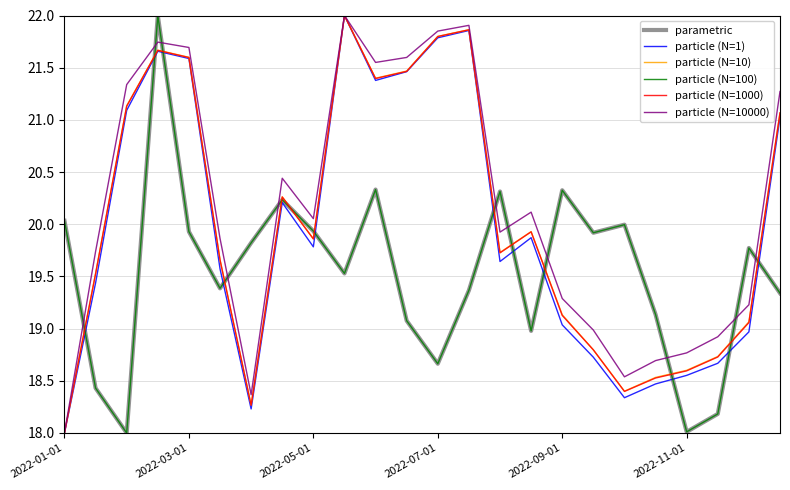

Does the chart display data point markers on the line(s)?

No